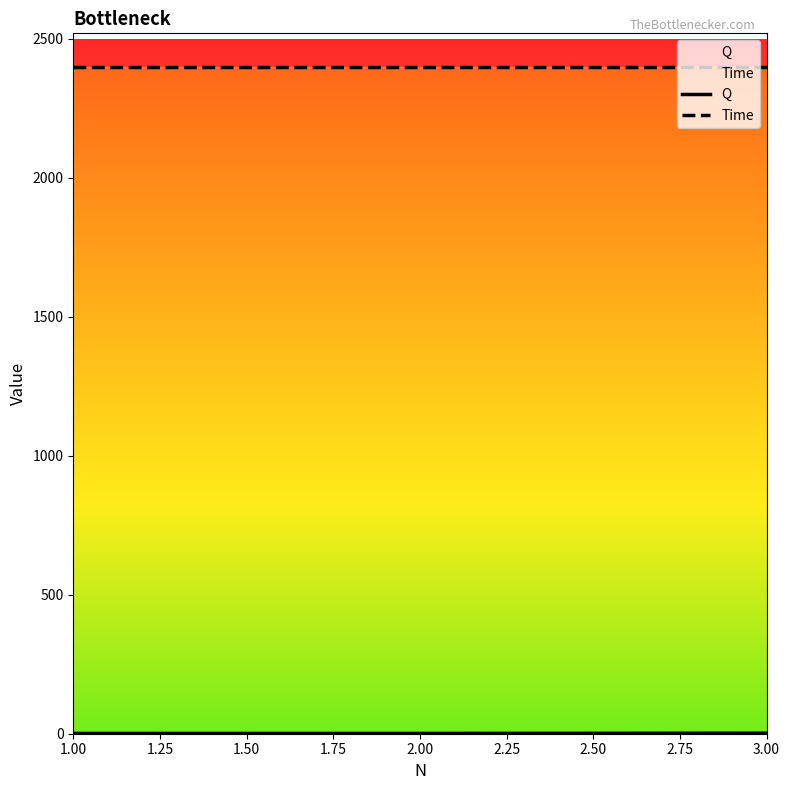

Which label corresponds to the smallest value in the chart?

1.00